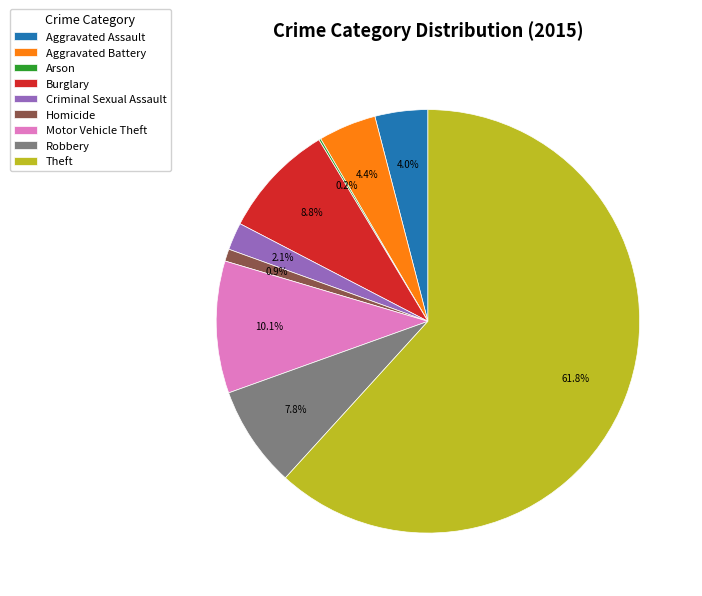

What is the ratio of the value at Criminal Sexual Assault to the value at Robbery?

0.3